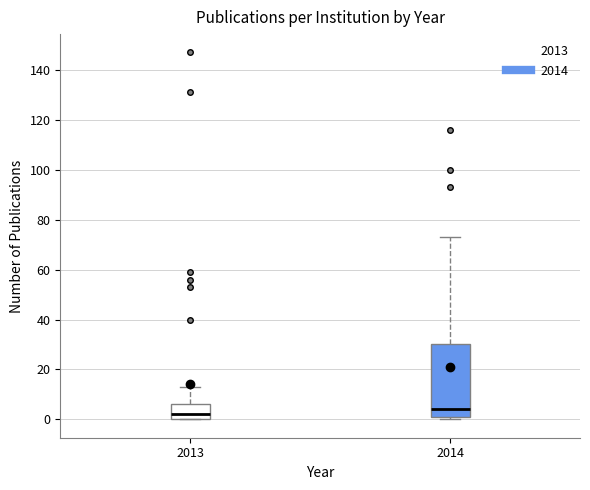

Which box's median line is the highest?

2014